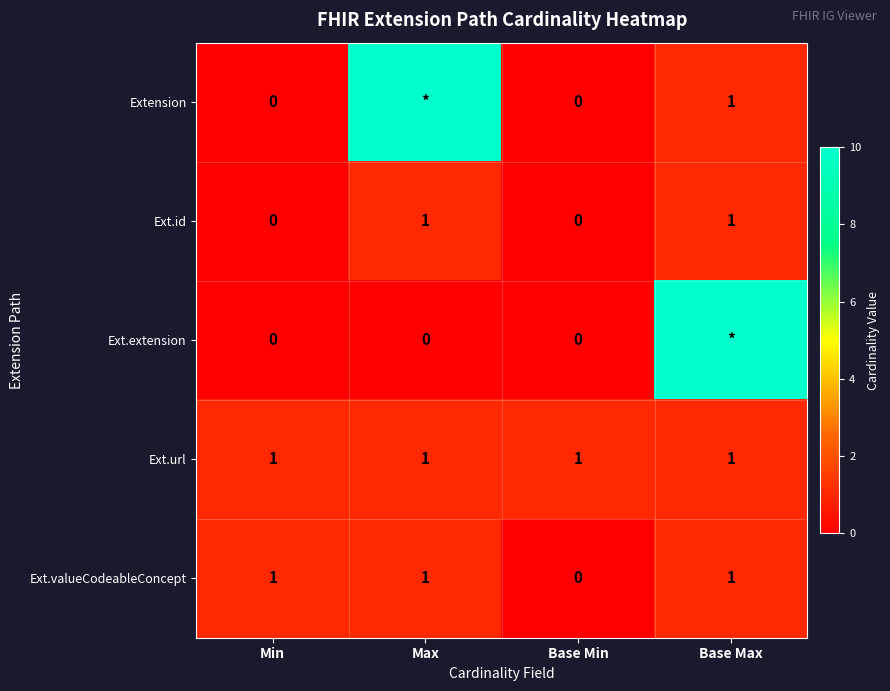

Which label corresponds to the smallest value in the chart?

Min